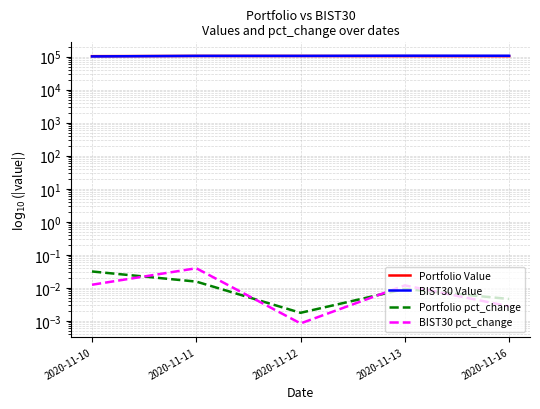

Which series has the widest spread of values?

BIST30 Value